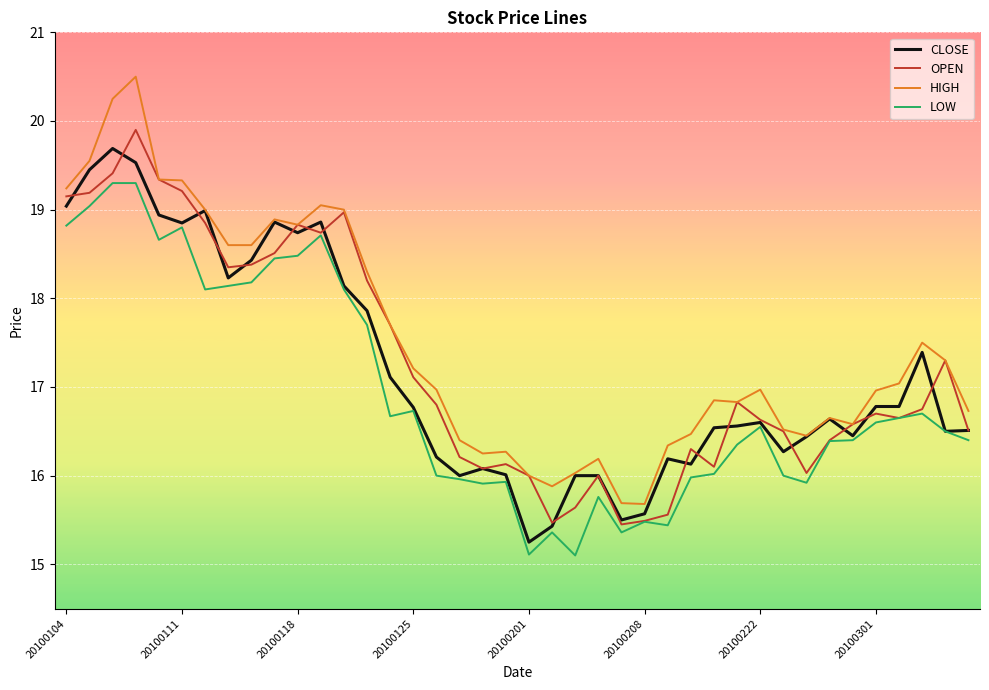

What is the maximum value for HIGH?

20.5